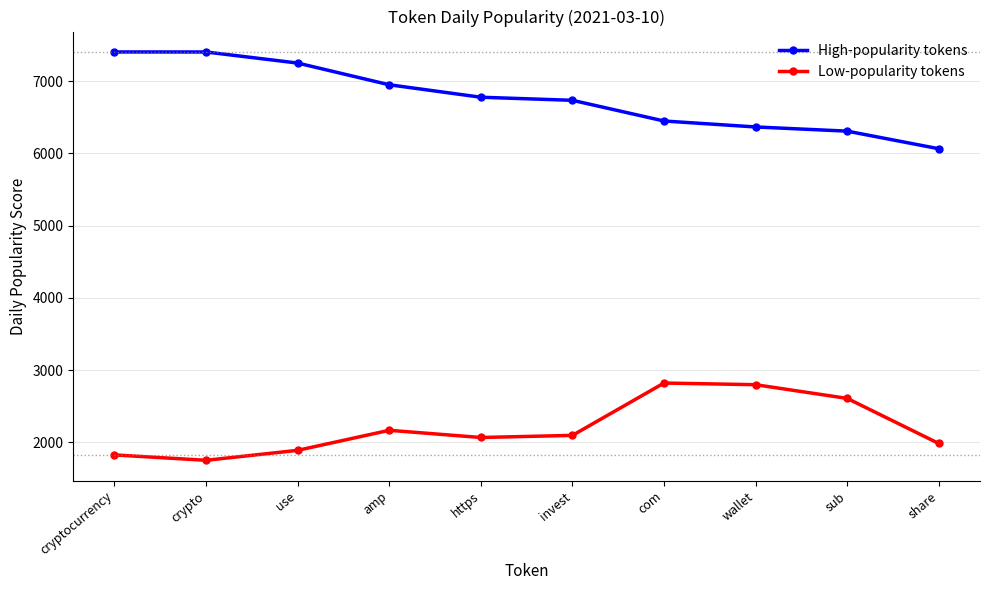

What value does the Low-popularity tokens series have at https?

2068.8